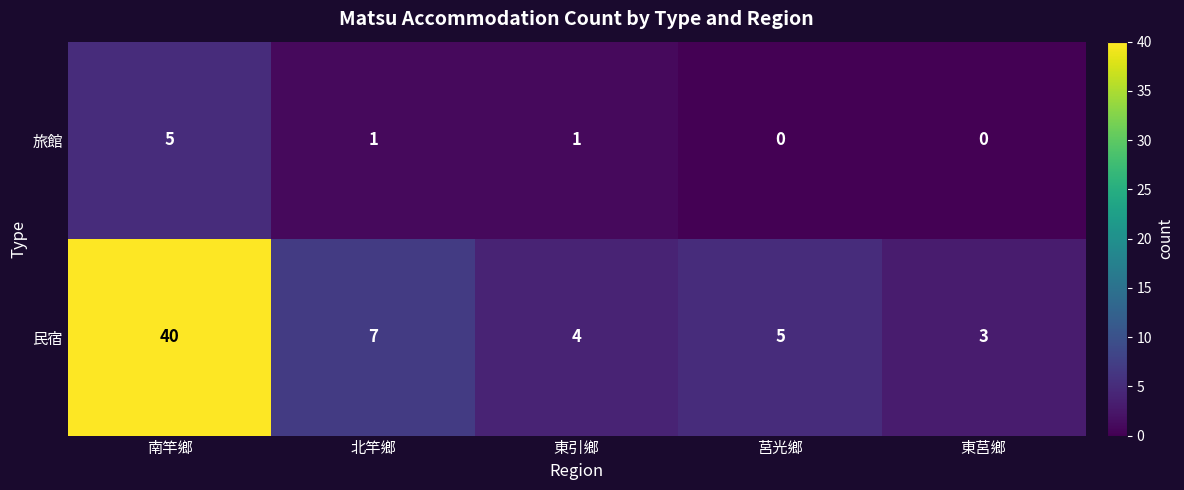

At which label does 民宿 first exceed 5?

南竿鄉